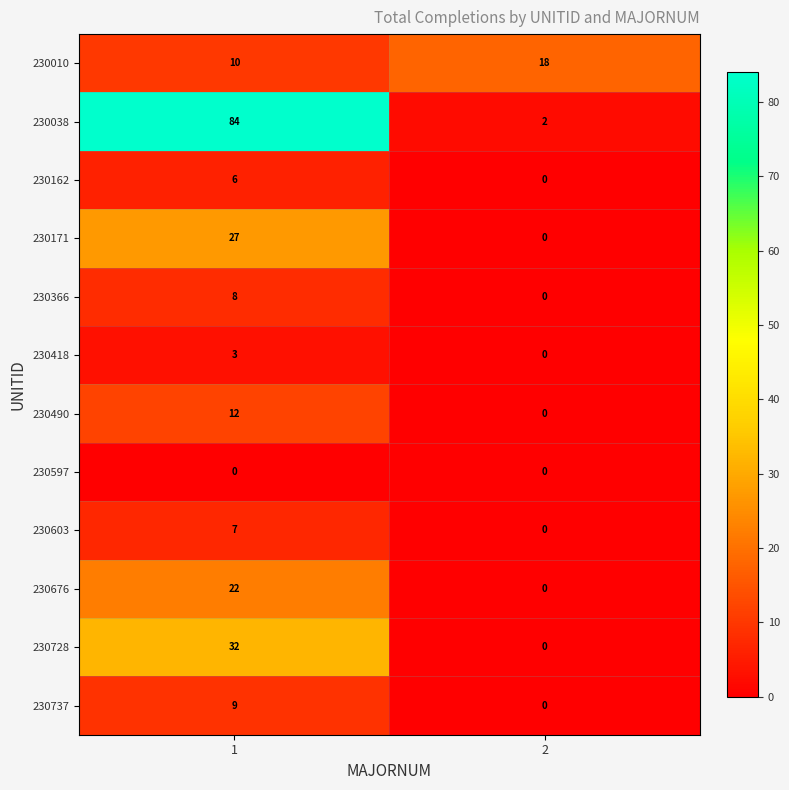

What is the average value of the 230038 series?

43